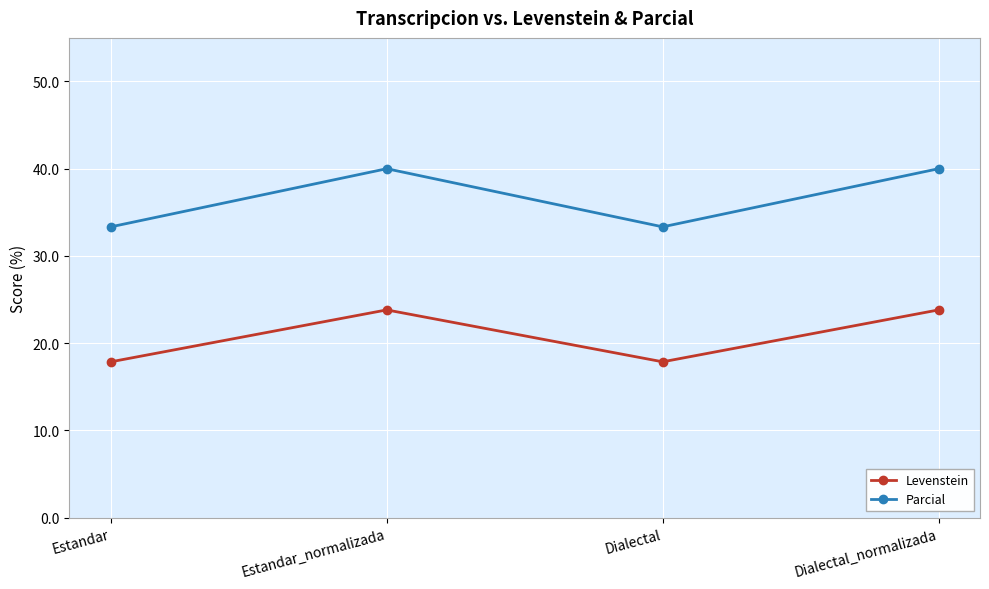

How many data points does each series have?

4